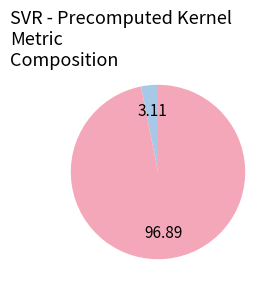

Is there any slice that represents more than half of the pie?

Yes